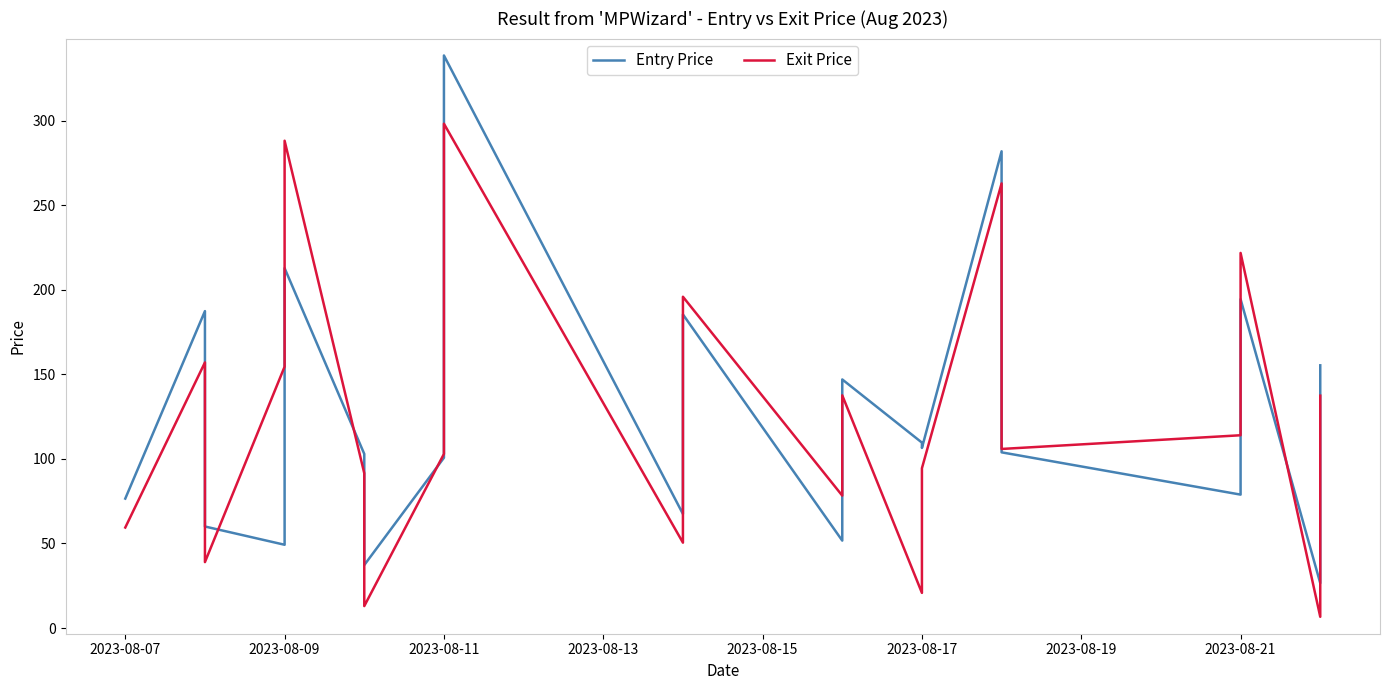

Does the chart have visible grid lines?

No